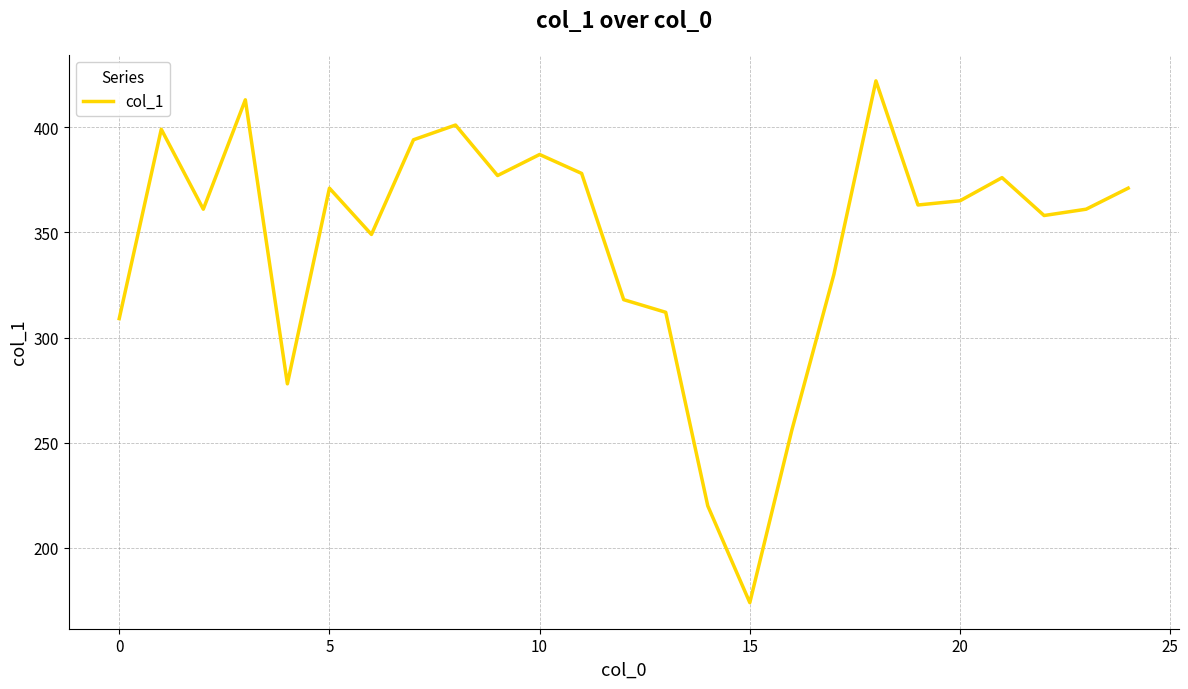

What is the difference between the maximum and minimum values?

248